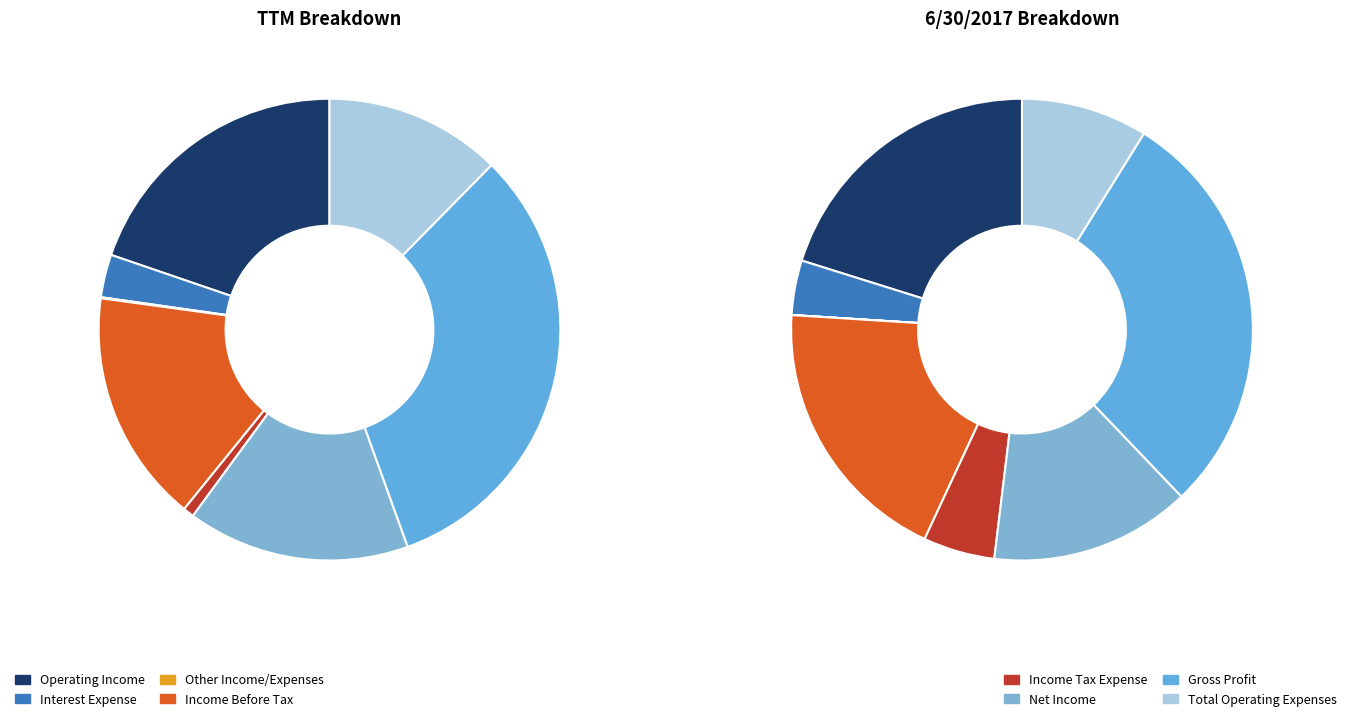

Count the number of slices in the pie.

8